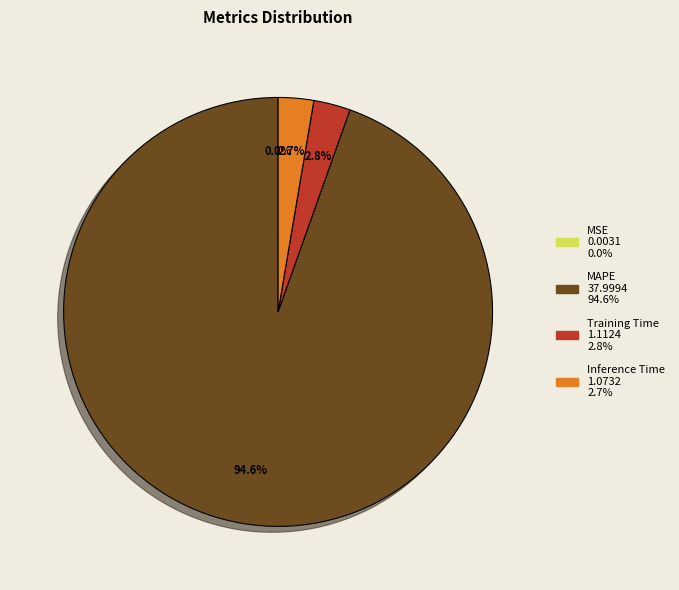

Is MAPE the majority of the pie?

Yes